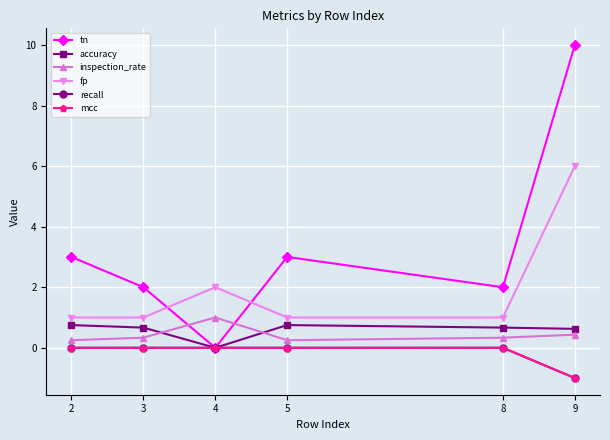

Where is the first local minimum for accuracy?

4